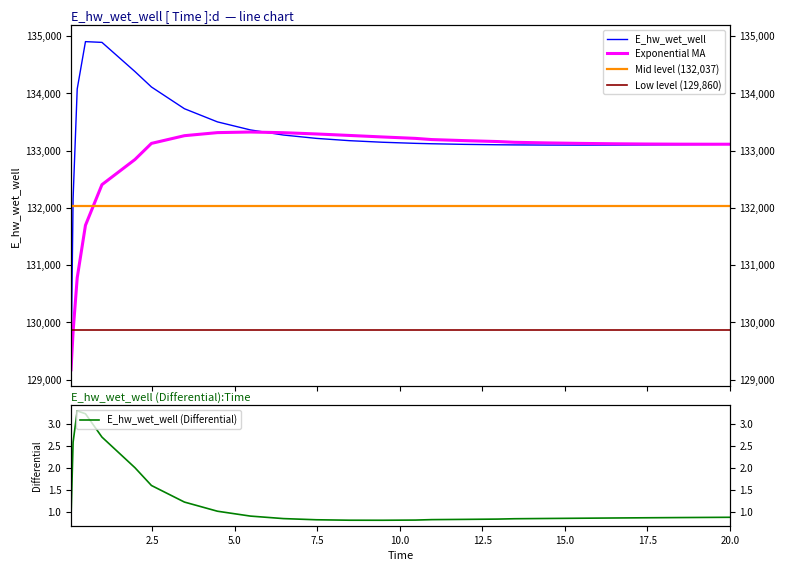

What is the average value?

133244.1